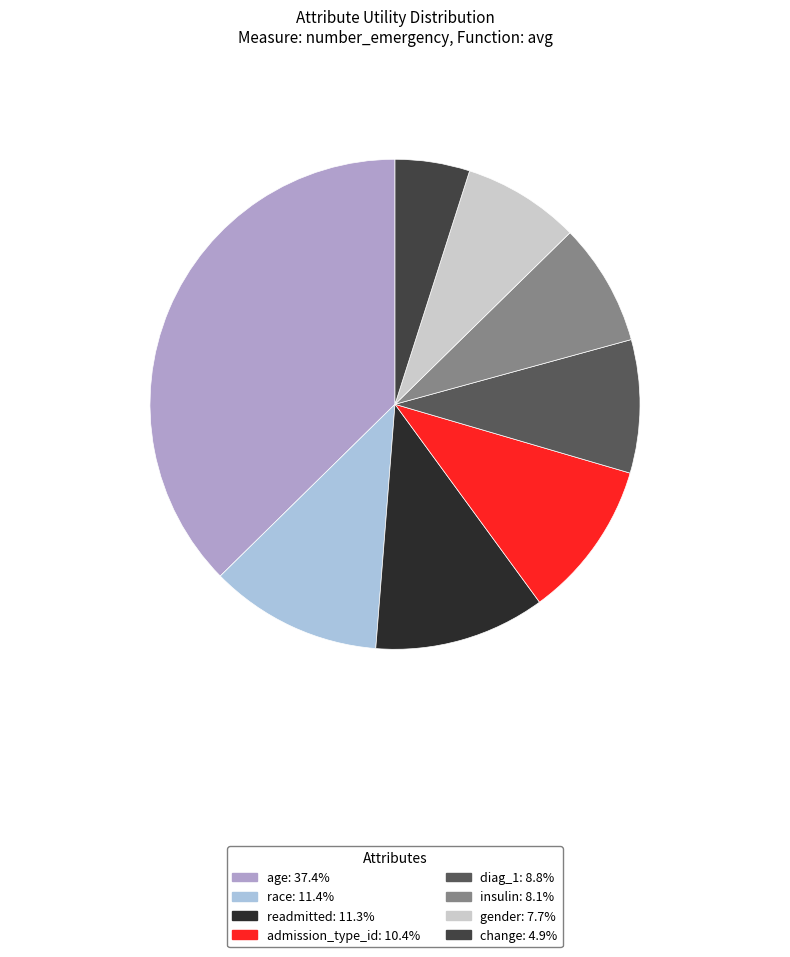

To the nearest percent, what percentage of the pie is change?

5%